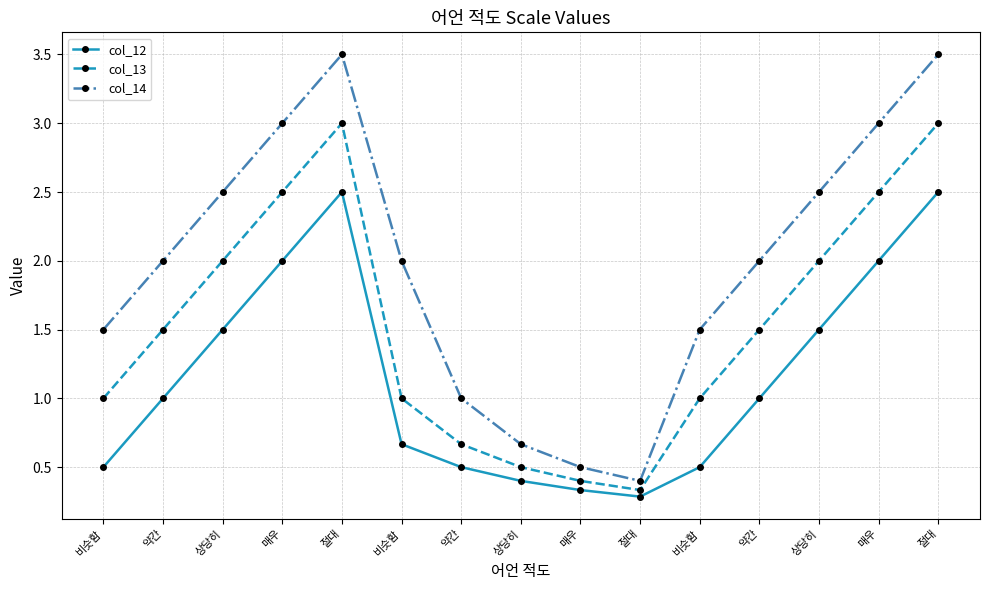

Is the value of col_14 at 약간 greater than the value of col_13 at 상당히?

No